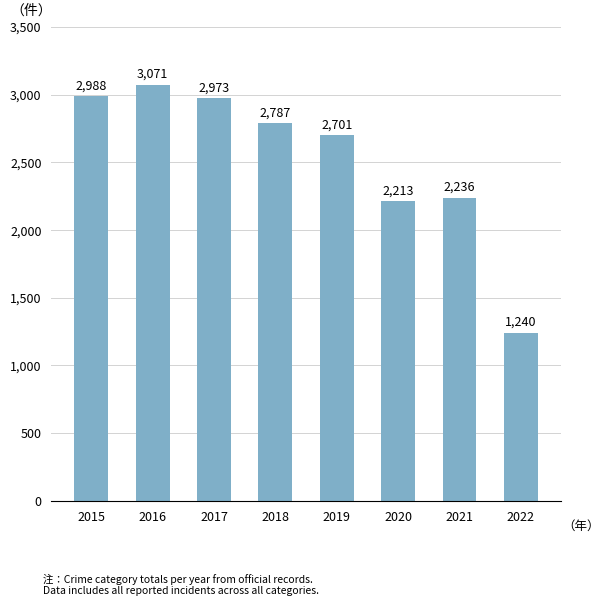

Reading right to left, what are all the values shown in this chart?

1240	2236	2213	2701	2787	2973	3071	2988